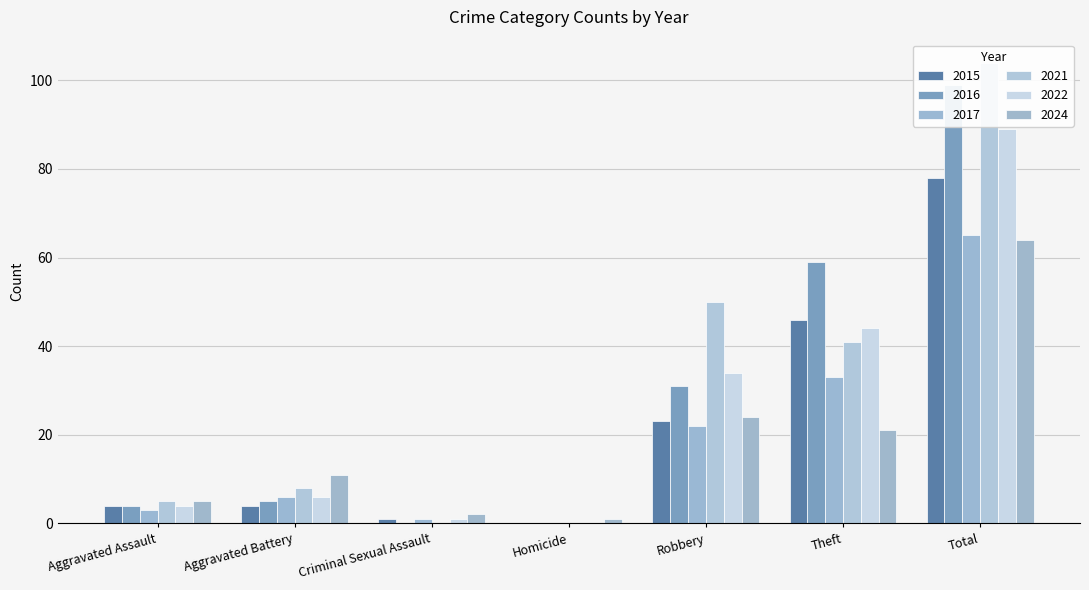

How many groups of bars are there?

7